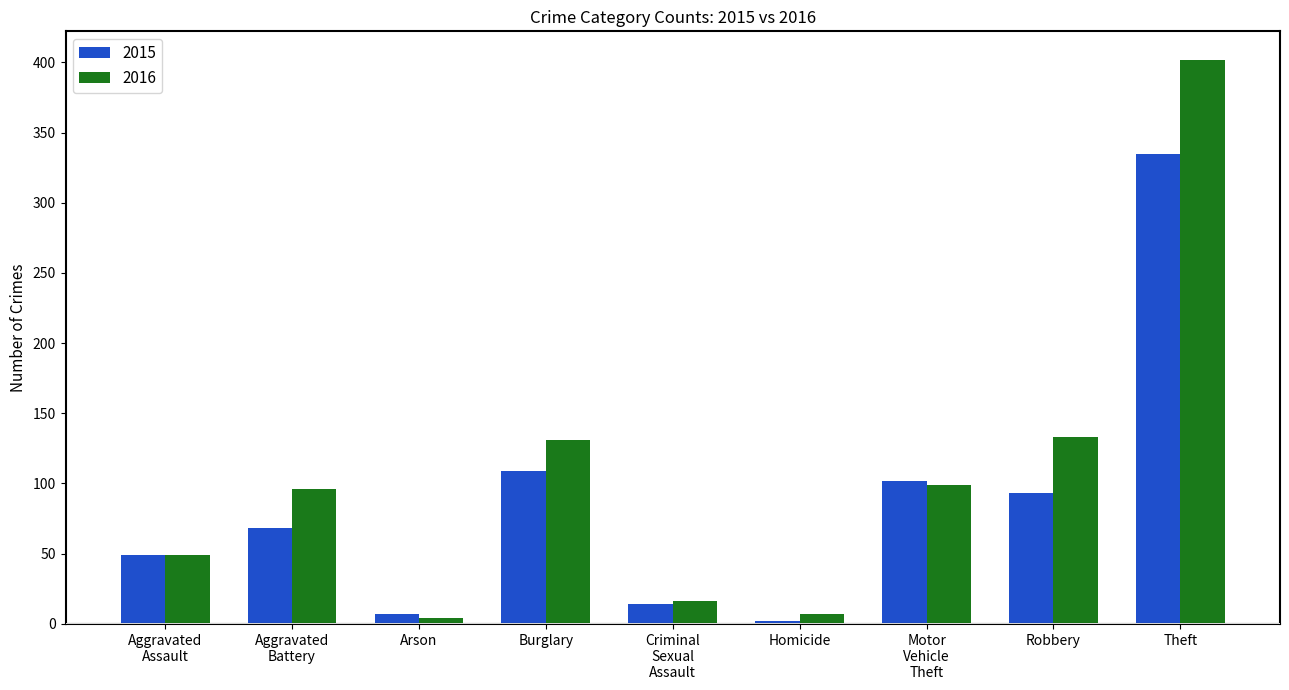

At how many categories does at least one series exceed 234?

1